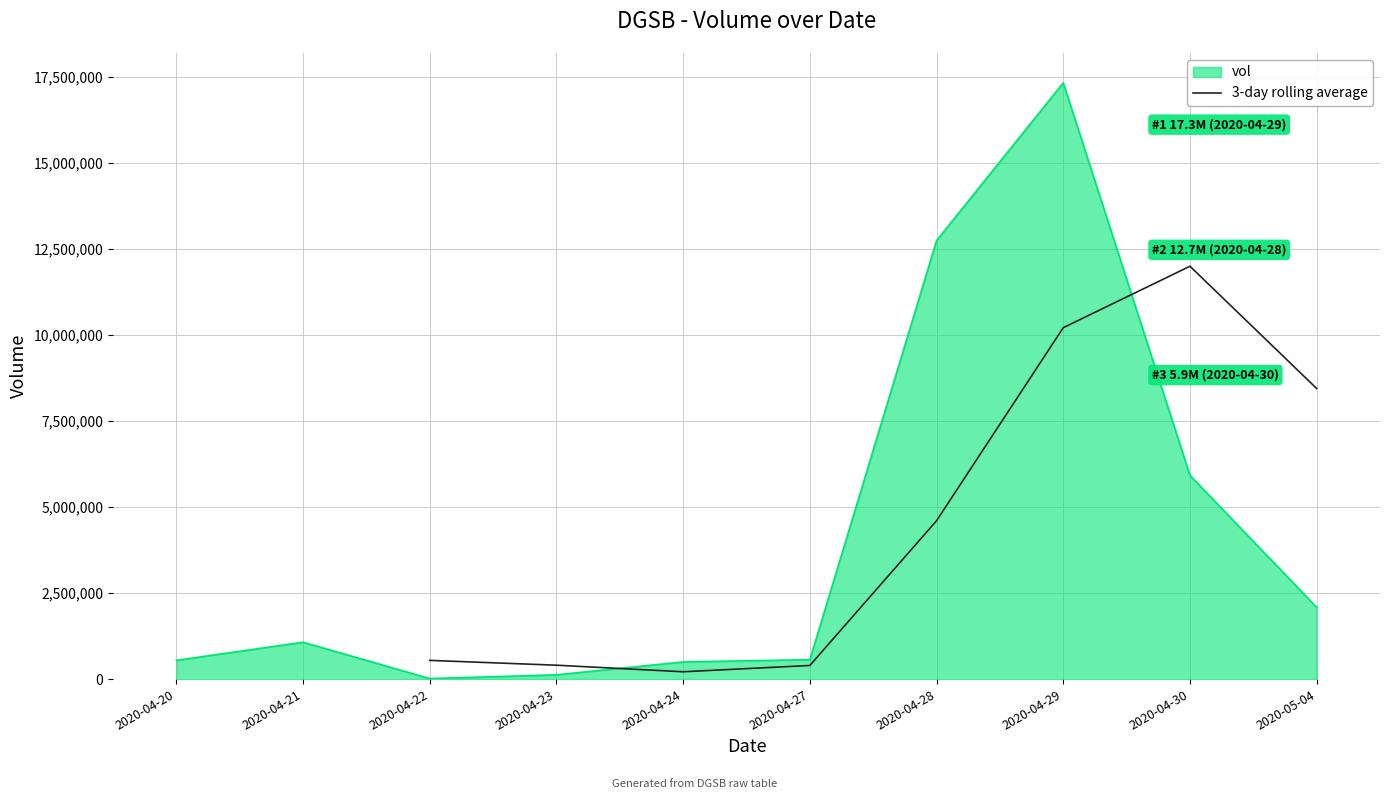

Which category has the highest value in the 3-day rolling average series?

2020-04-30